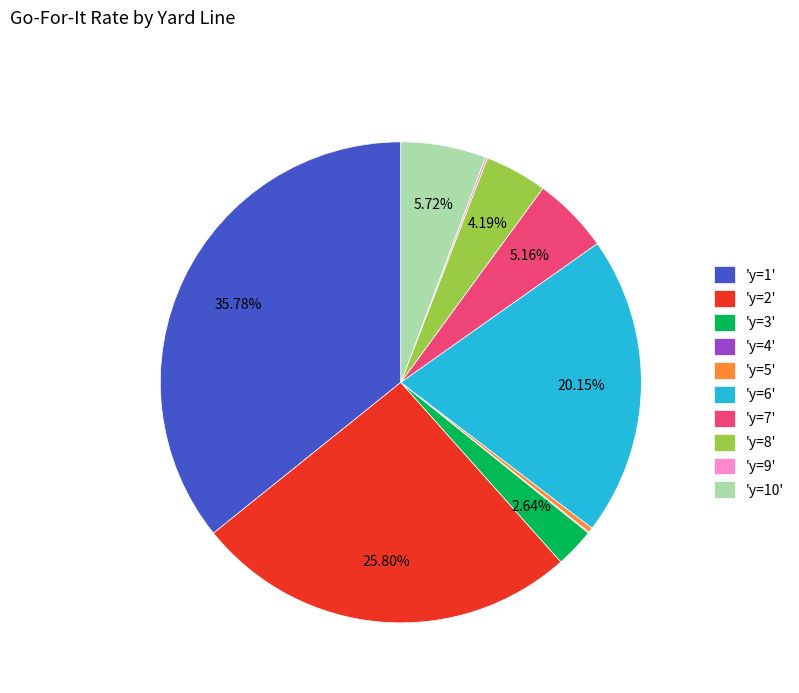

Combined, do 'y=1' and 'y=6' account for over 50%?

Yes